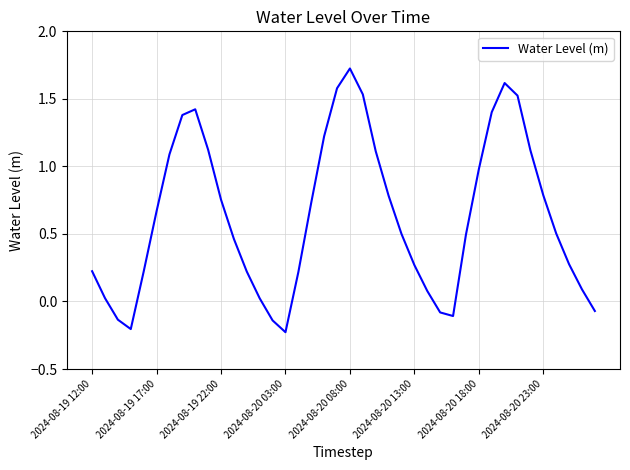

What is the difference between the maximum and minimum values?

2.0